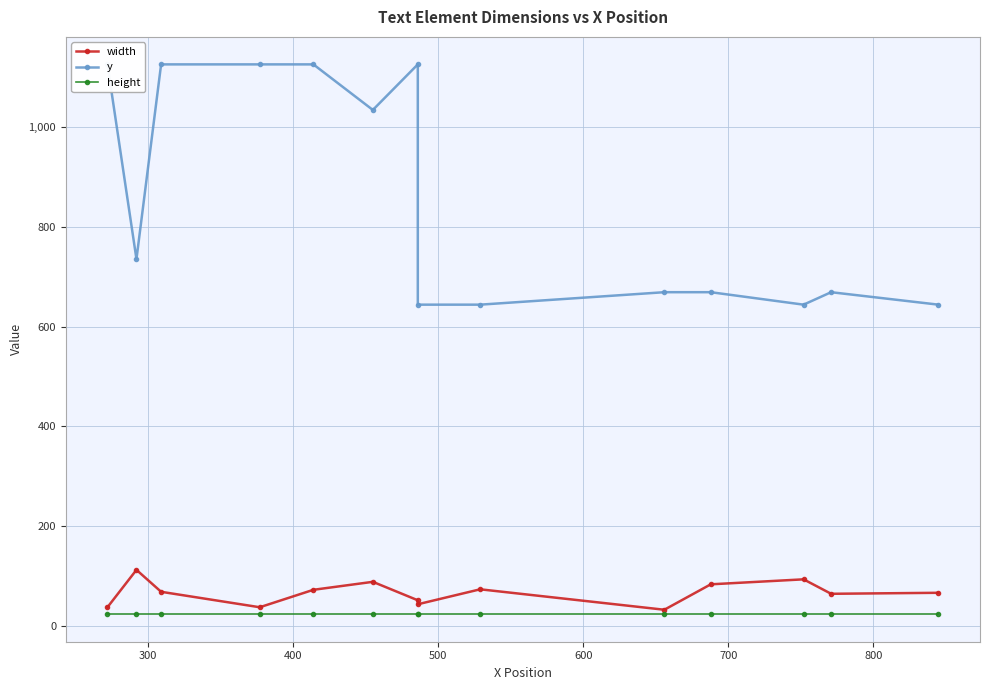

The value of width at 300 is 155.4. True or false?

False